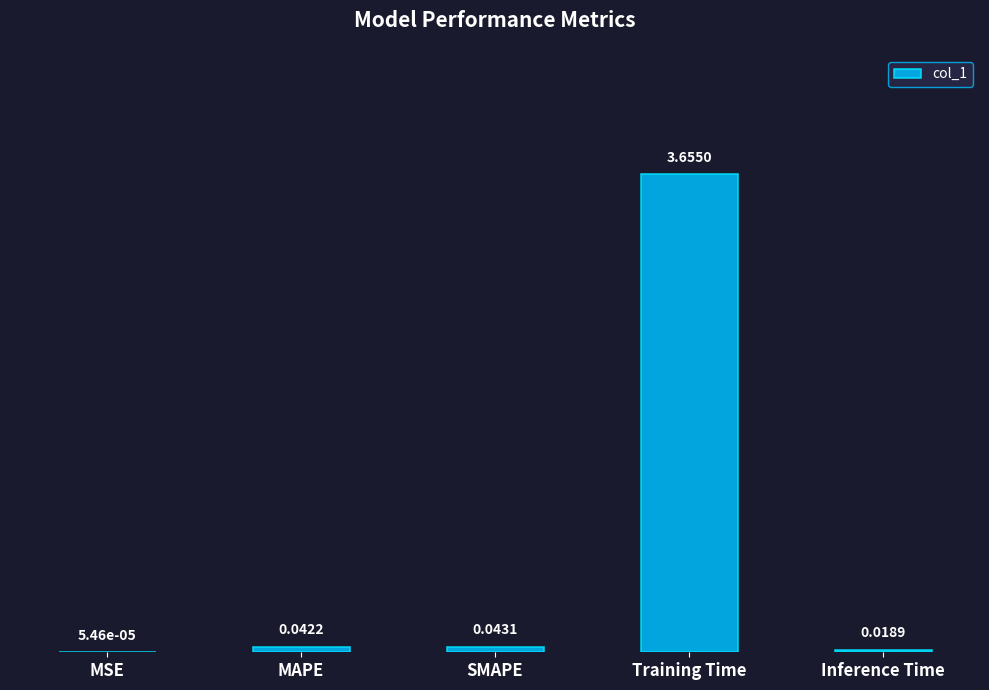

Where is the data nearest to the value 1?

SMAPE